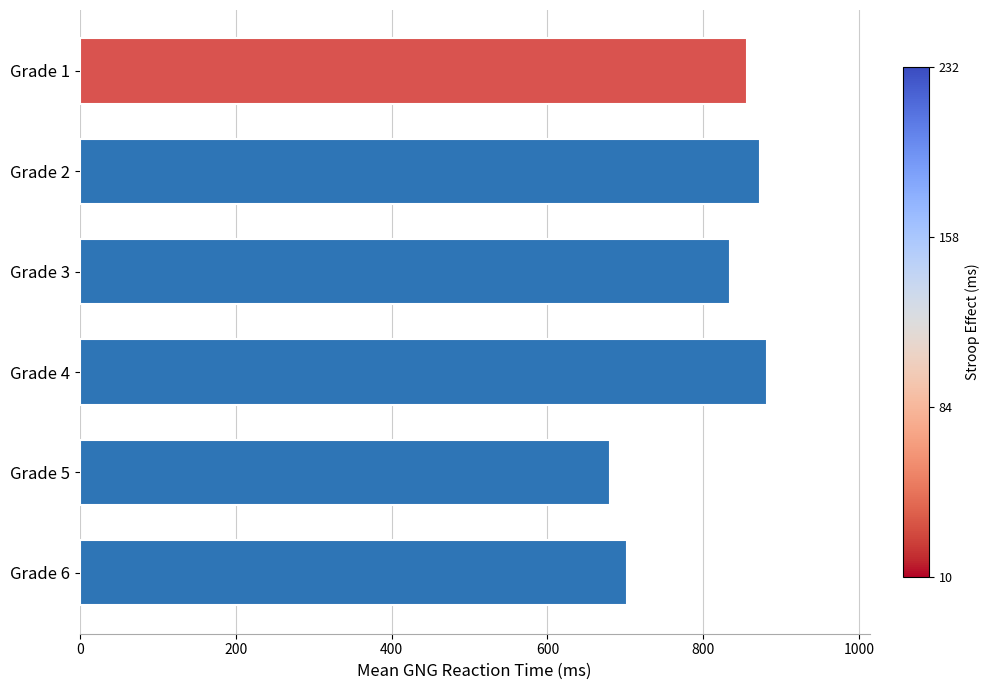

What is the sum of all values?

4826.9